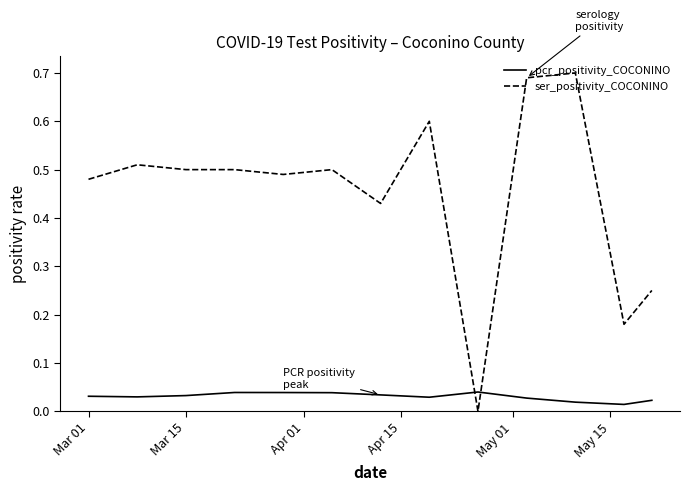

Is this an area chart (filled region under the line)?

No